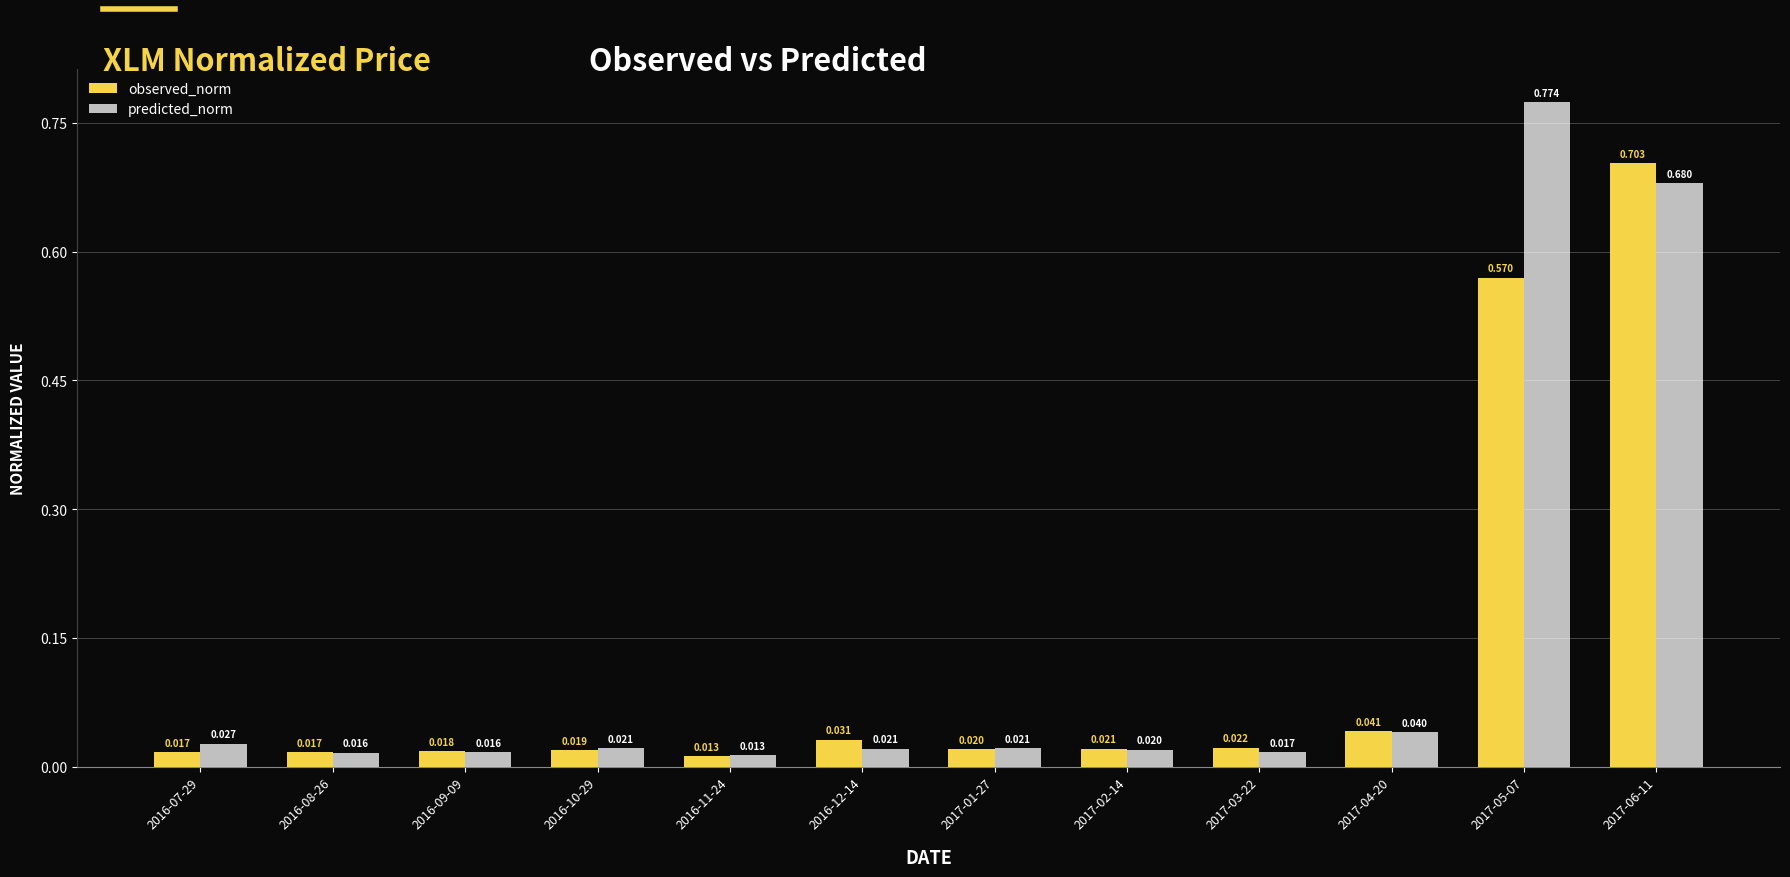

Which series has the widest spread of values?

predicted_norm